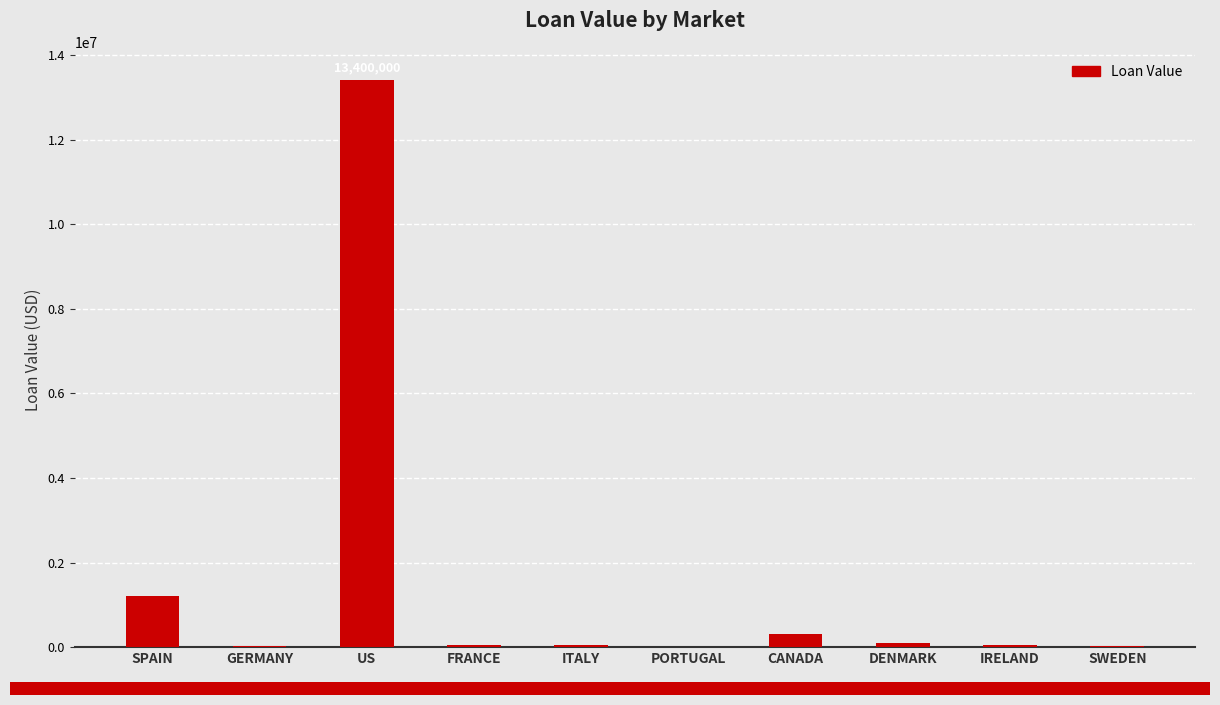

What is the greatest value displayed?

13400000